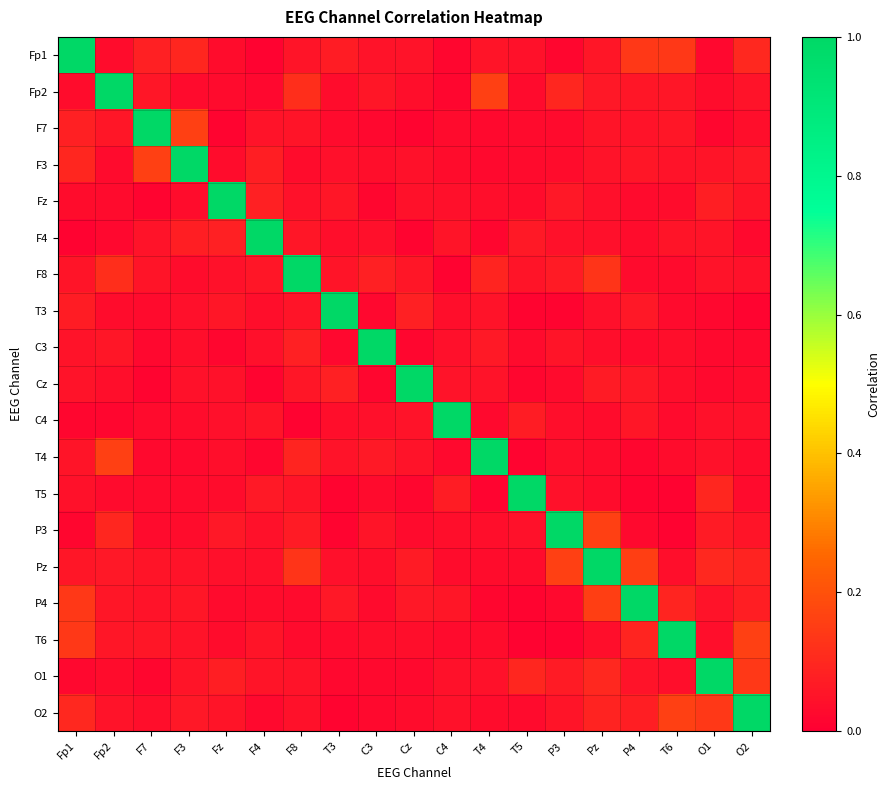

Which category has the highest value across all series?

Fp1